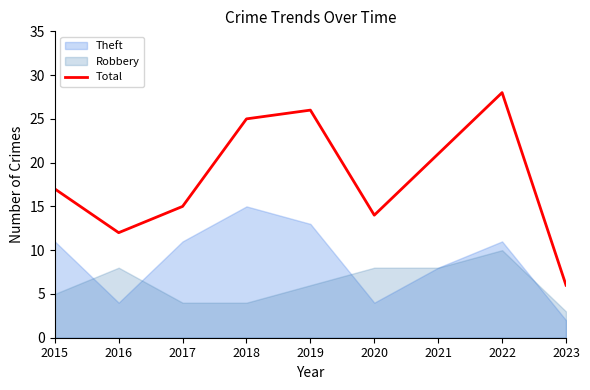

How many interior local valleys (lower than both neighbors) does the data have?

2